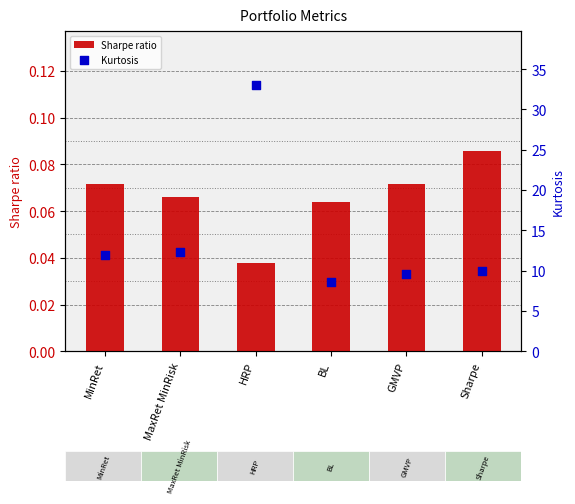

Is the value of Sharpe ratio at BL greater than the value of Kurtosis at GMVP?

No